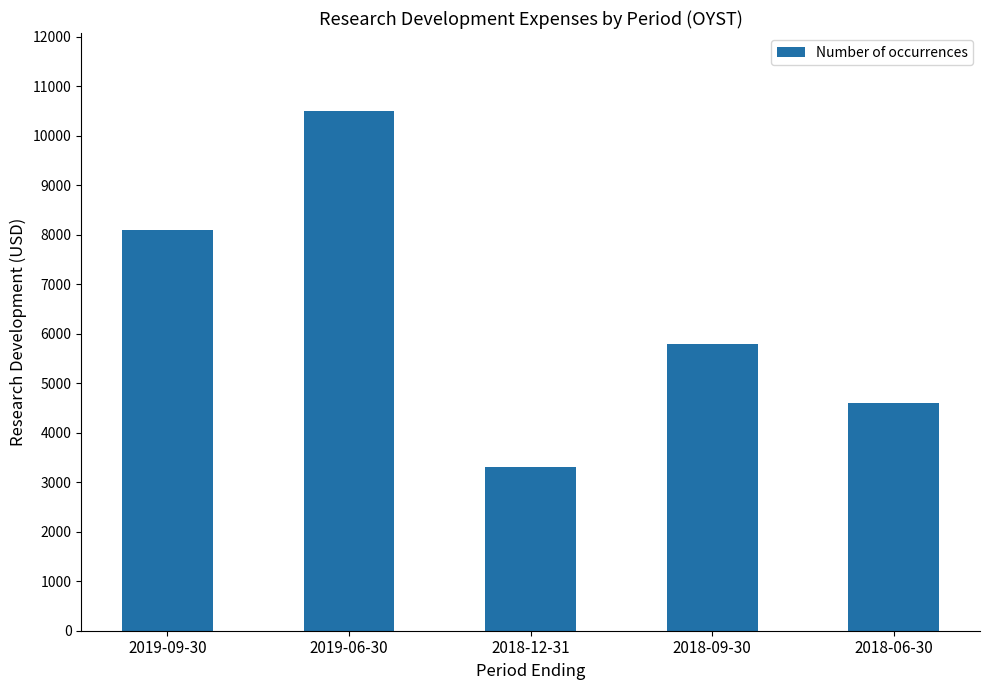

What is the difference between the second highest and minimum values?

4800